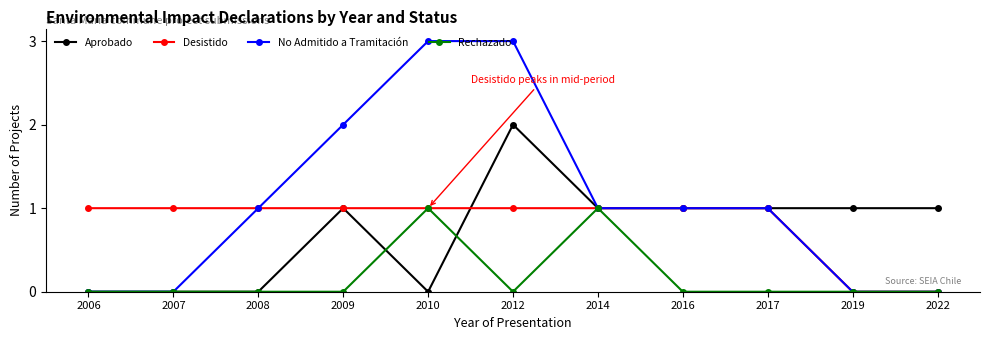

Which series has the largest total across all categories?

No Admitido a Tramitación